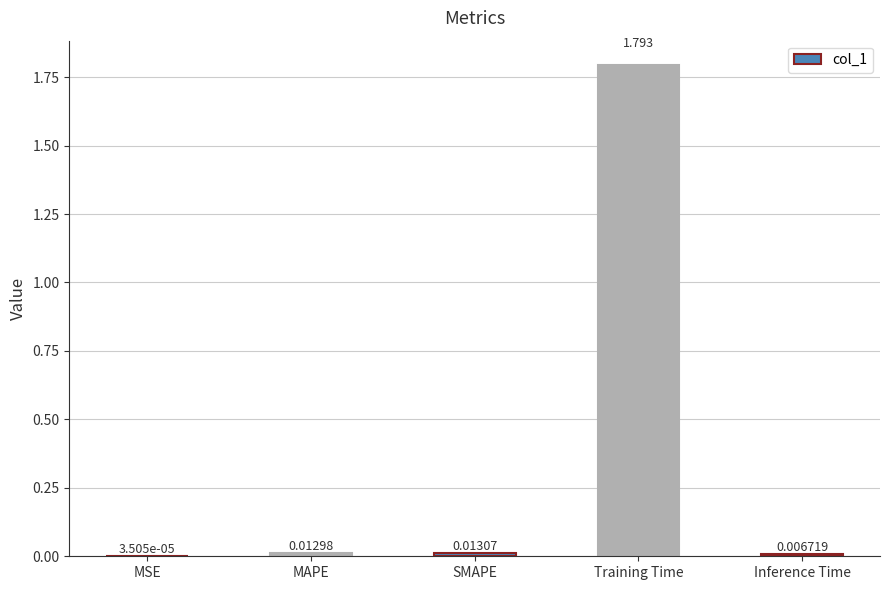

Which category has the highest value across all series?

Training Time